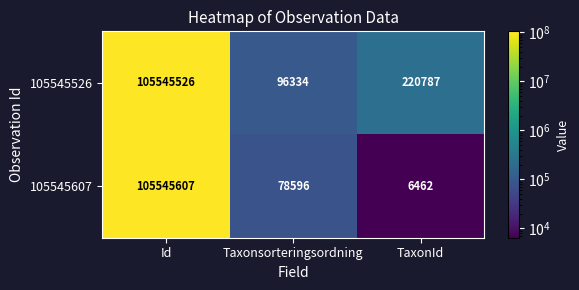

What is the smallest value displayed?

6462